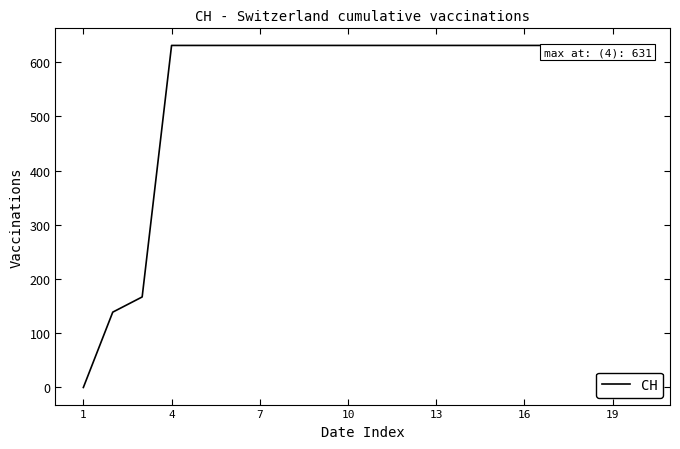

Count the number of categories in the chart.

20